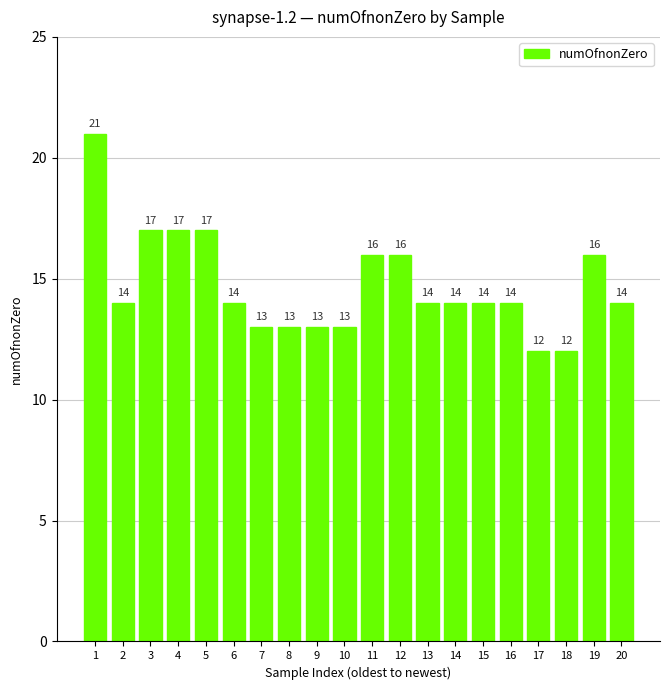

Count the number of data series in this chart.

1